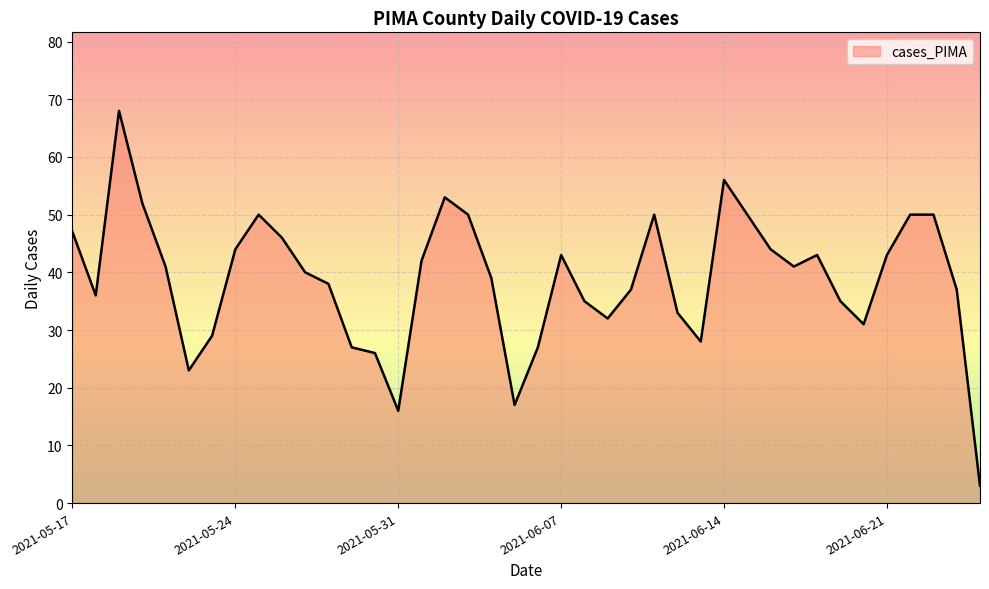

How many lines are shown in the chart?

1